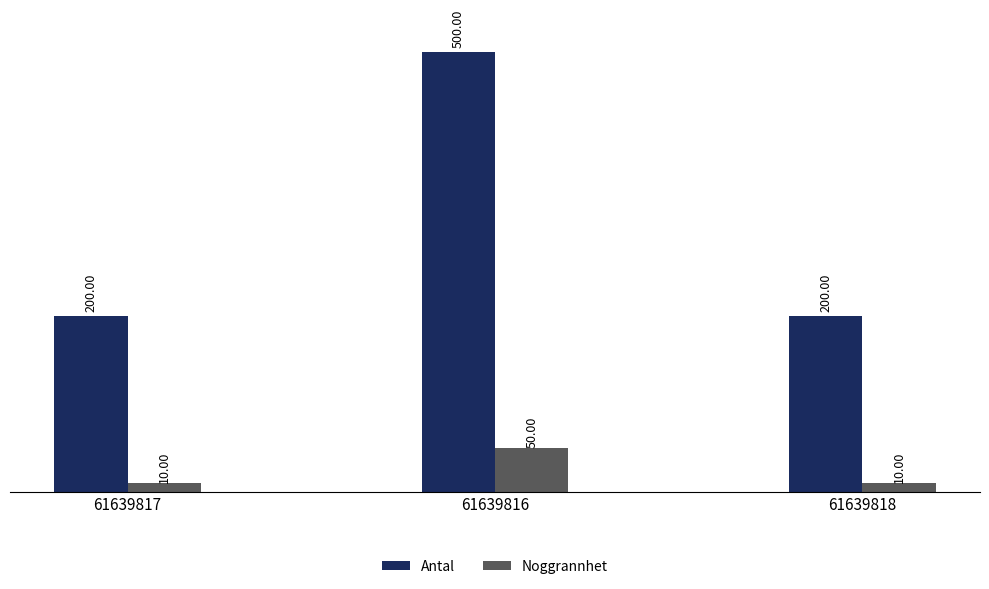

Which series has the widest spread of values?

Antal